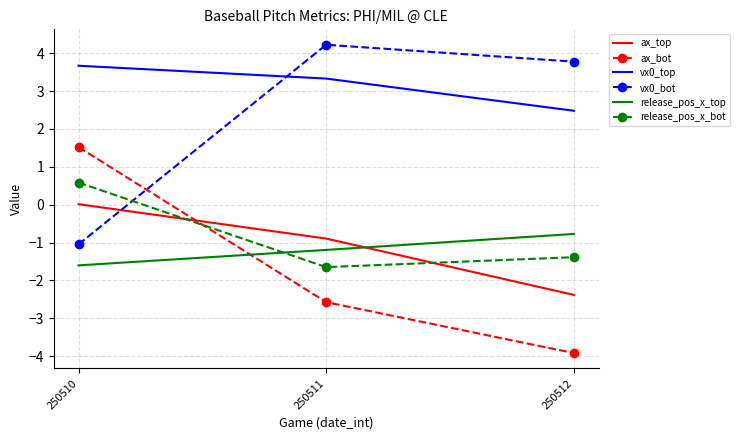

At which label is ax_top closest to -1?

250511